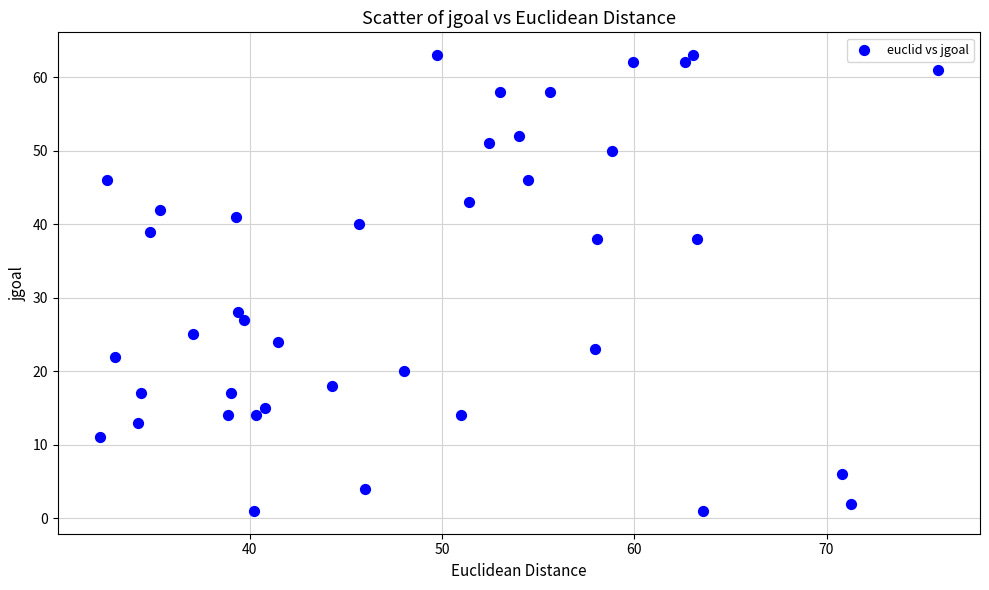

What Y value in the scatter plot is closest to 32?

28